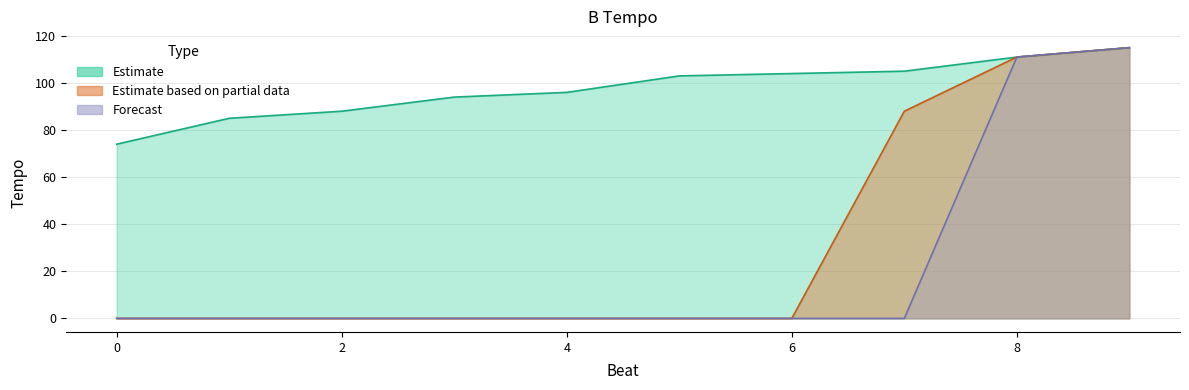

Reading left to right, extract all data points from this chart.

Estimate: 74	85	88	94	96	103	104	105	111	115
Estimate based on partial data: 0	0	0	0	0	0	0	88	111	115
Forecast: 0	0	0	0	0	0	0	0	111	115